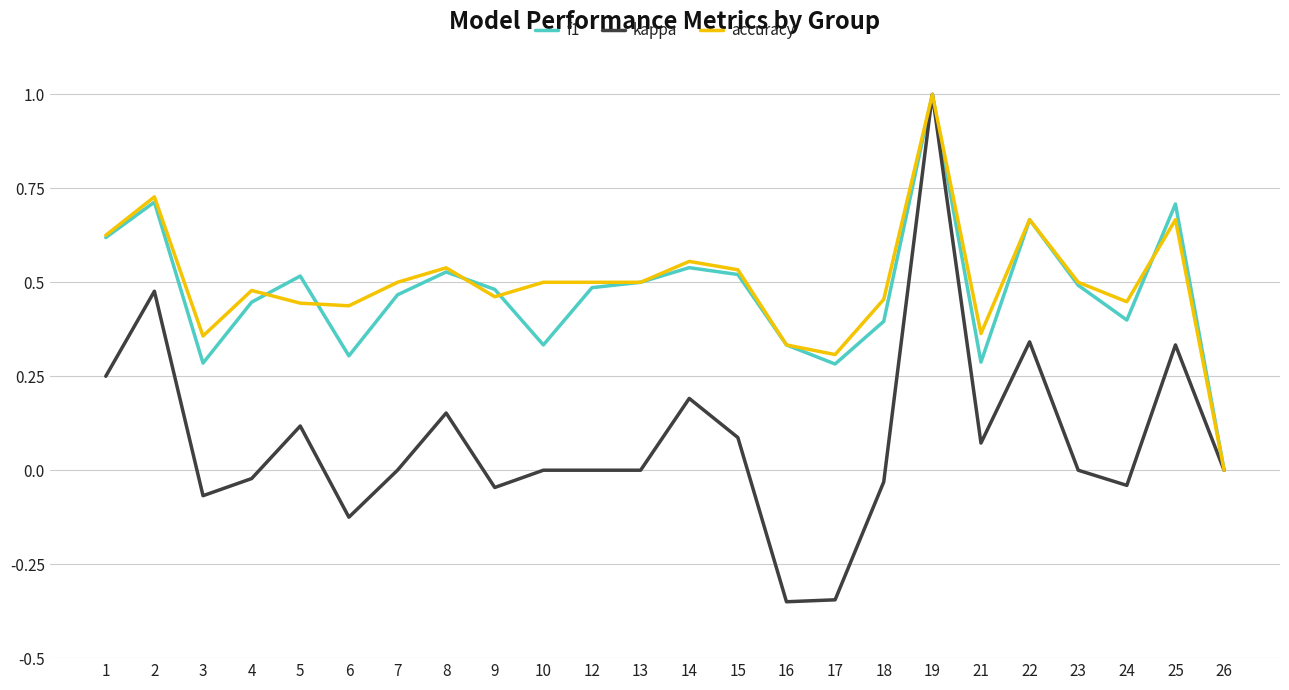

What is the highest value of the kappa series?

1.0